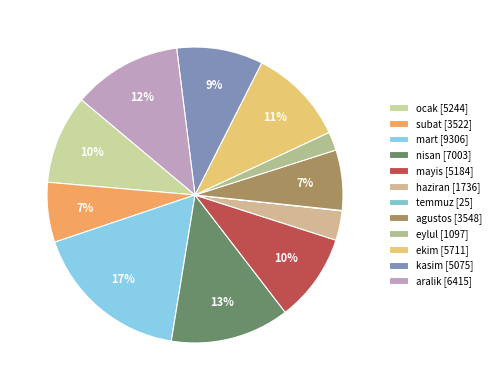

What is the largest slice in the pie chart?

mart